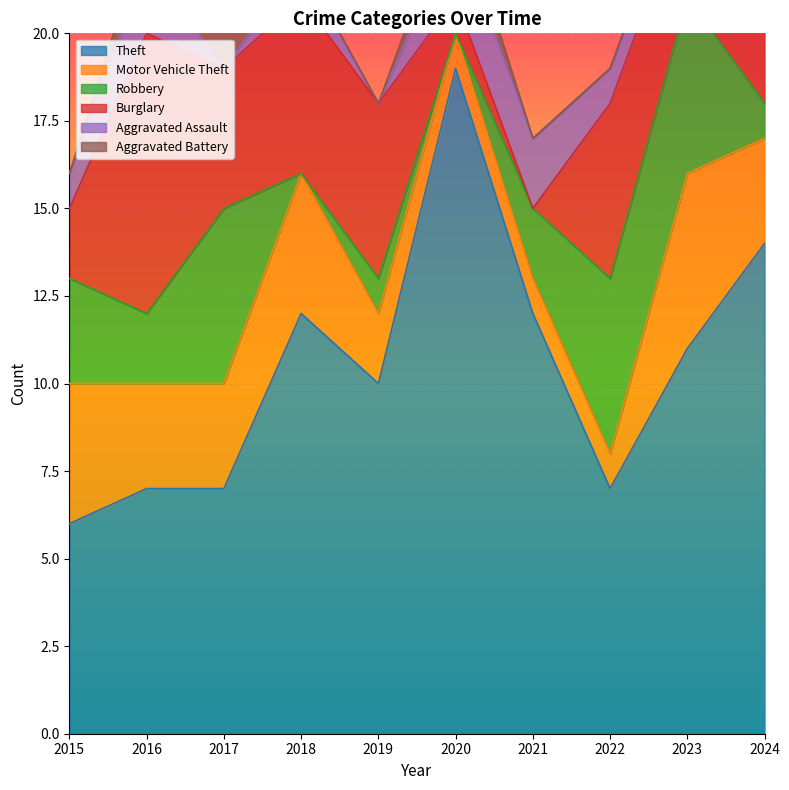

True or false: Motor Vehicle Theft has more than 2 interior local peaks.

False